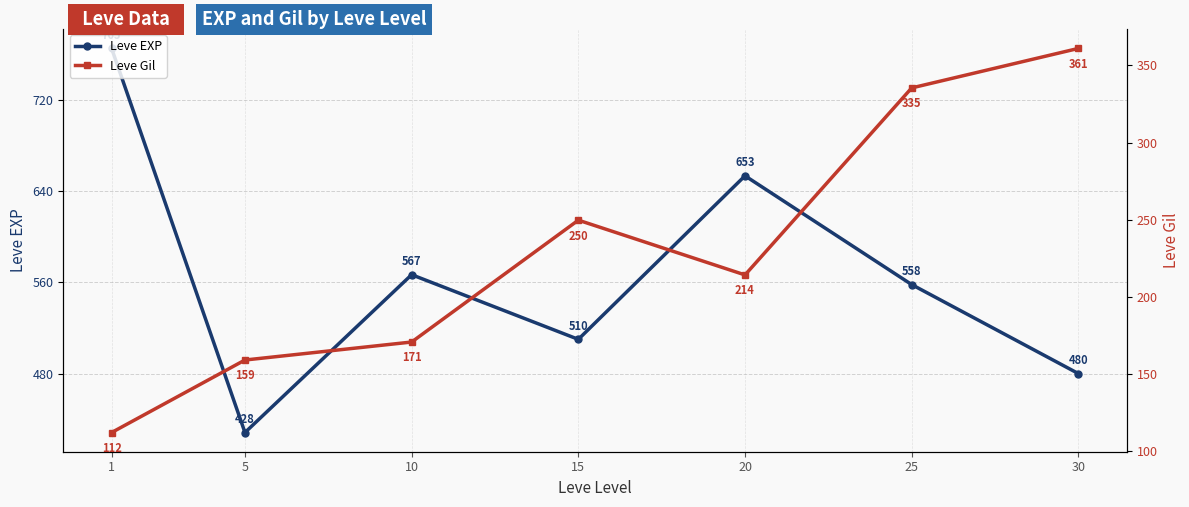

In Leve EXP, how many points are higher than both neighbors (excluding endpoints)?

2